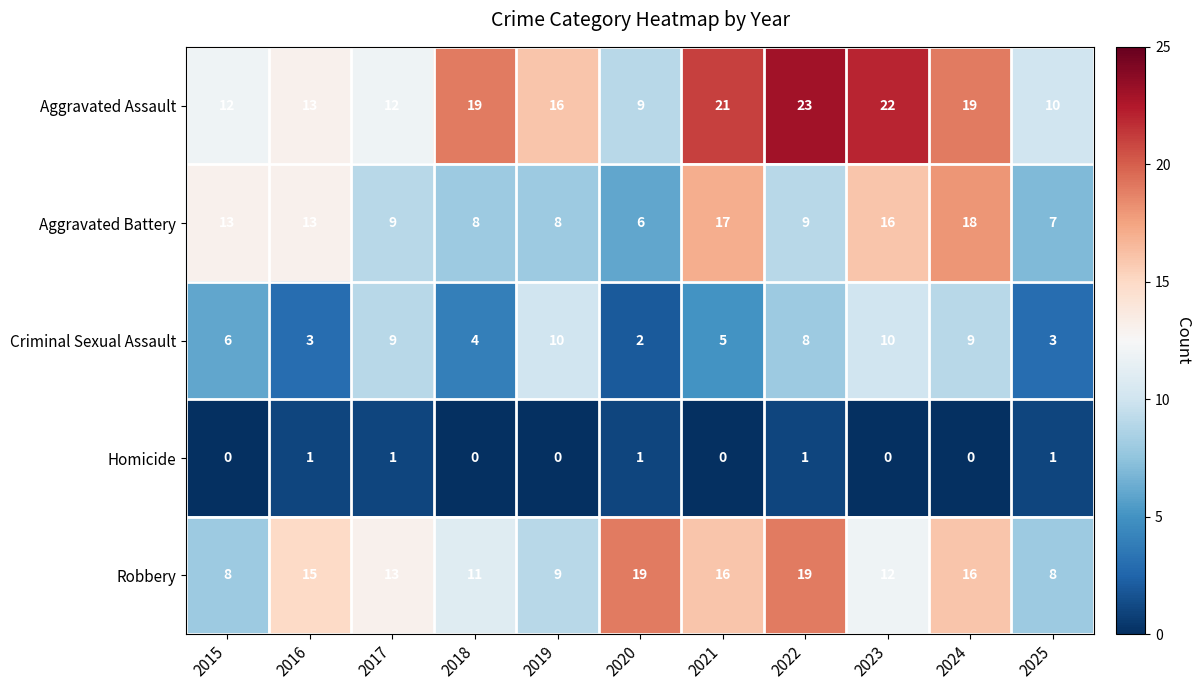

At which label does Robbery first exceed 13?

2016